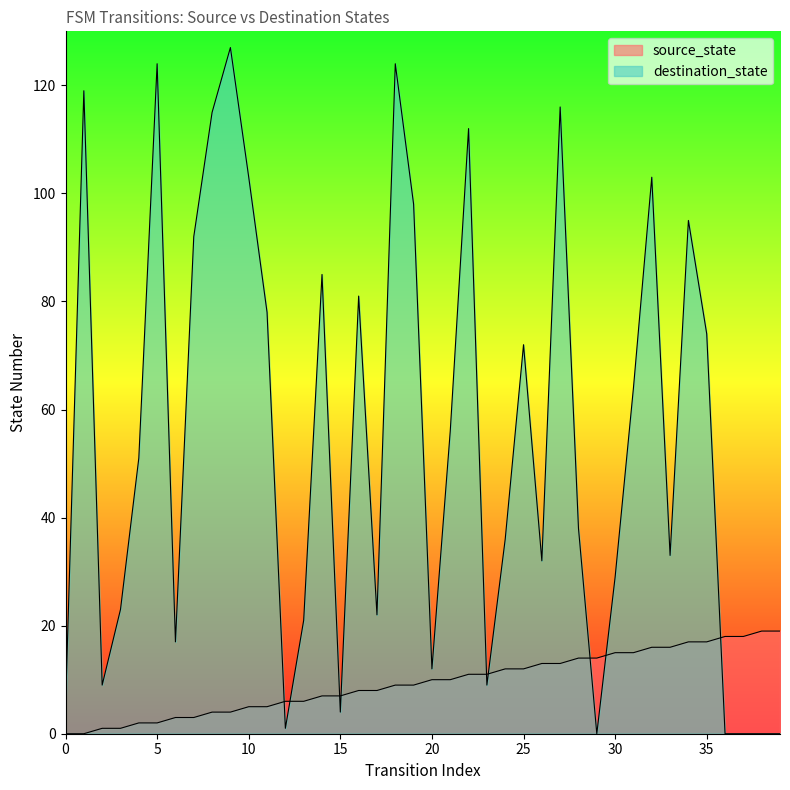

What is the difference between the maximum and minimum values in the destination_state series?

127